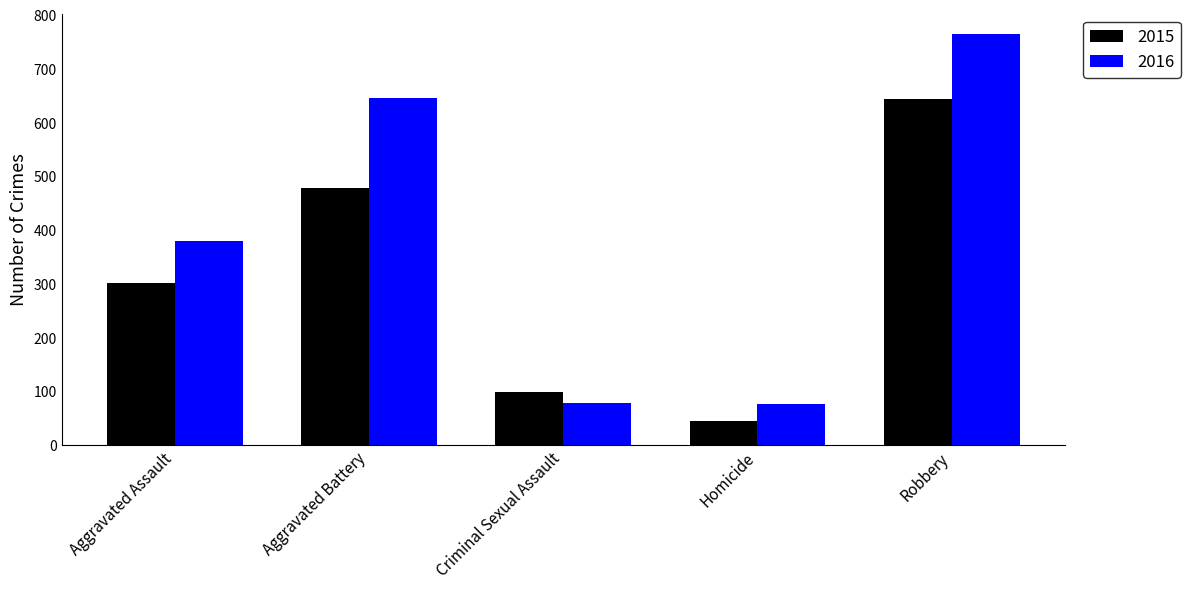

How many bars are there in each group?

2